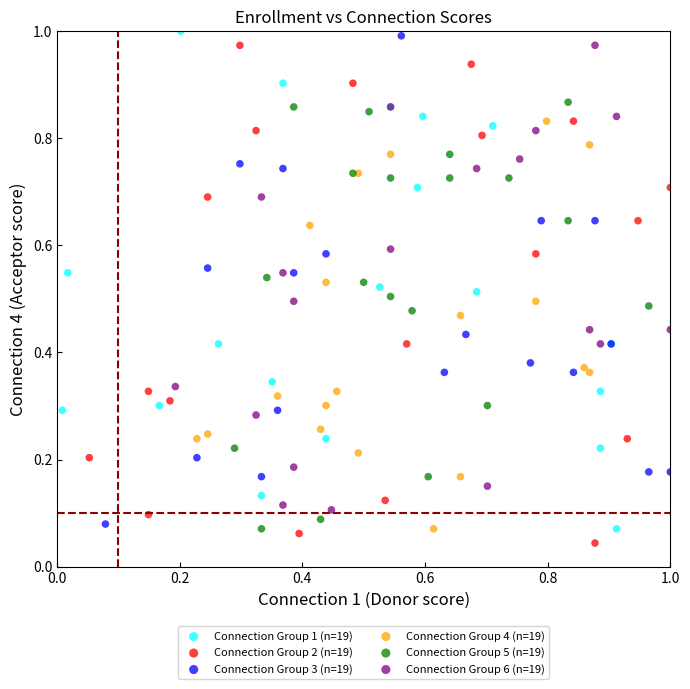

Which series contains the lowest Y value?

Connection Group 2 (n=19)